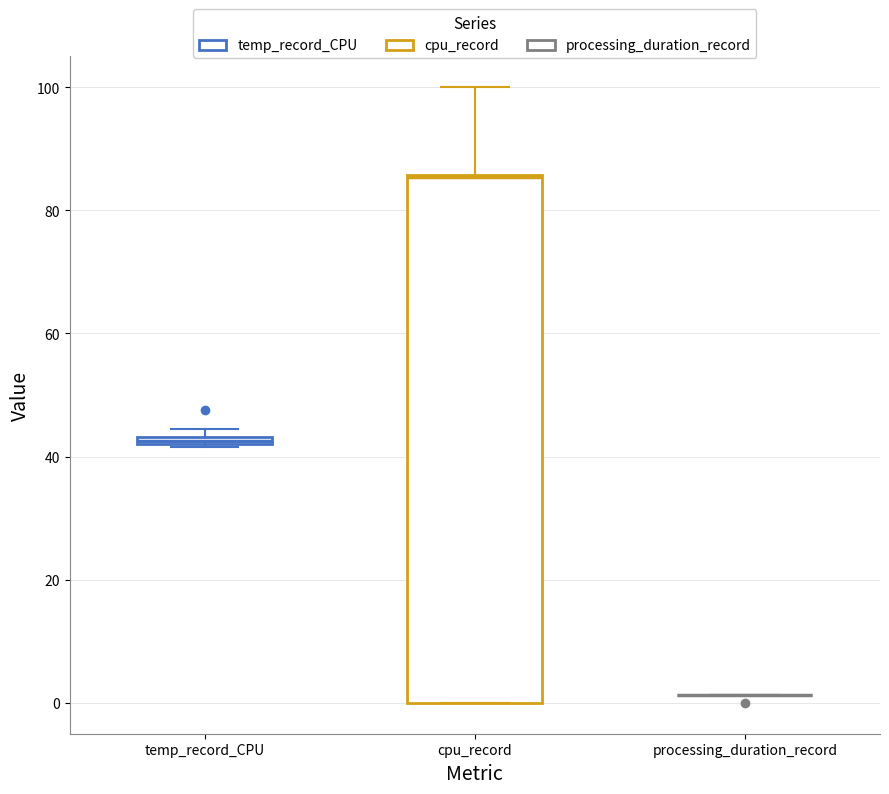

Comparing the boxes themselves (not the whiskers), which one is the tallest?

cpu_record